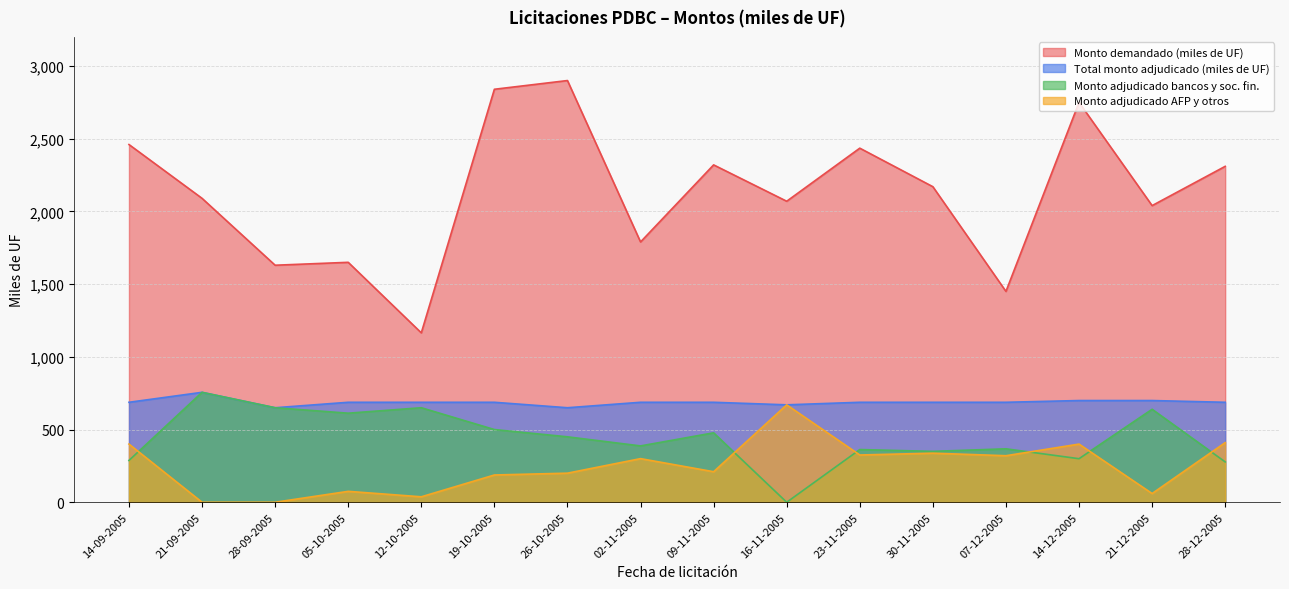

What is the difference between the Monto adjudicado bancos y soc. fin. values at 21-09-2005 and 02-11-2005?

368.5